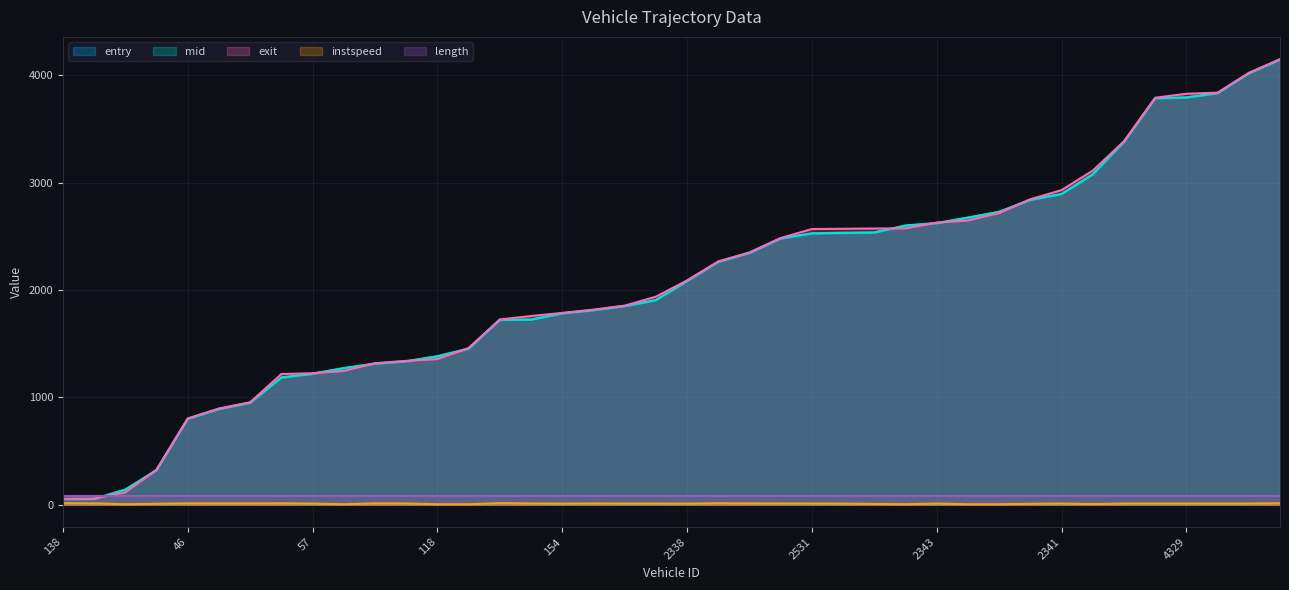

What is the maximum value shown in the chart?

4150.5